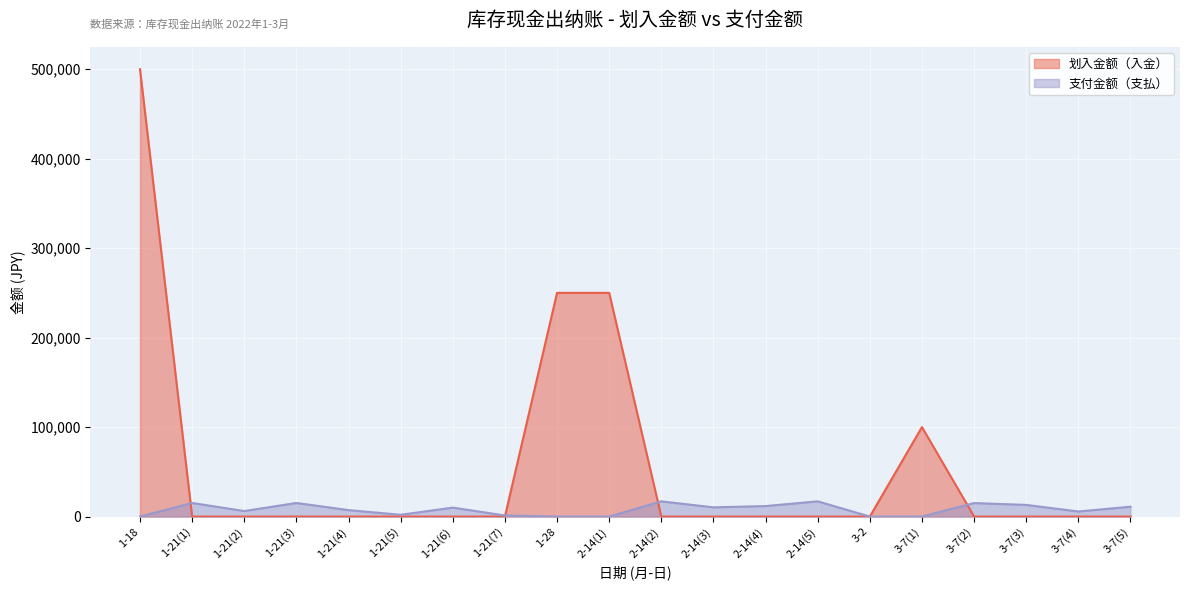

At which category is the sum across all series the highest?

1-18